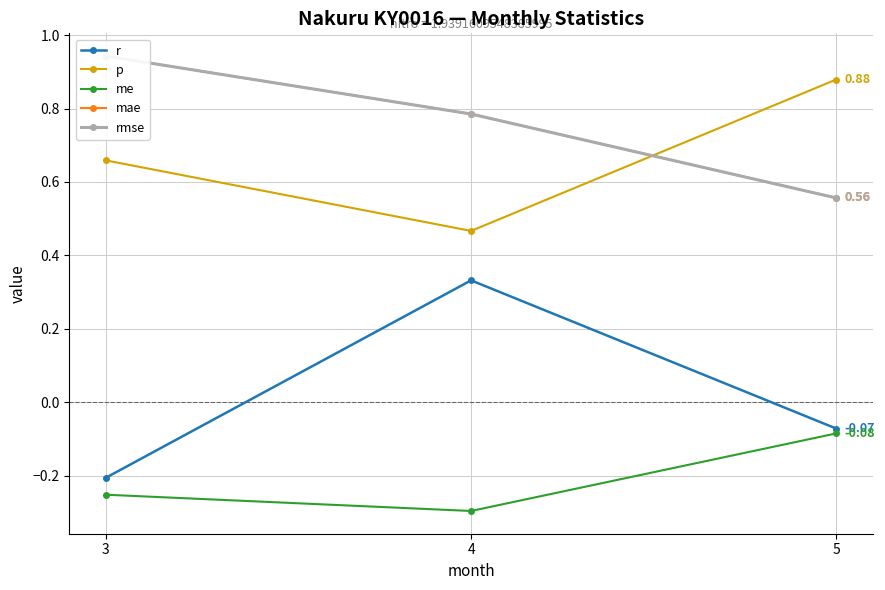

Which series has the largest total across all categories?

mae